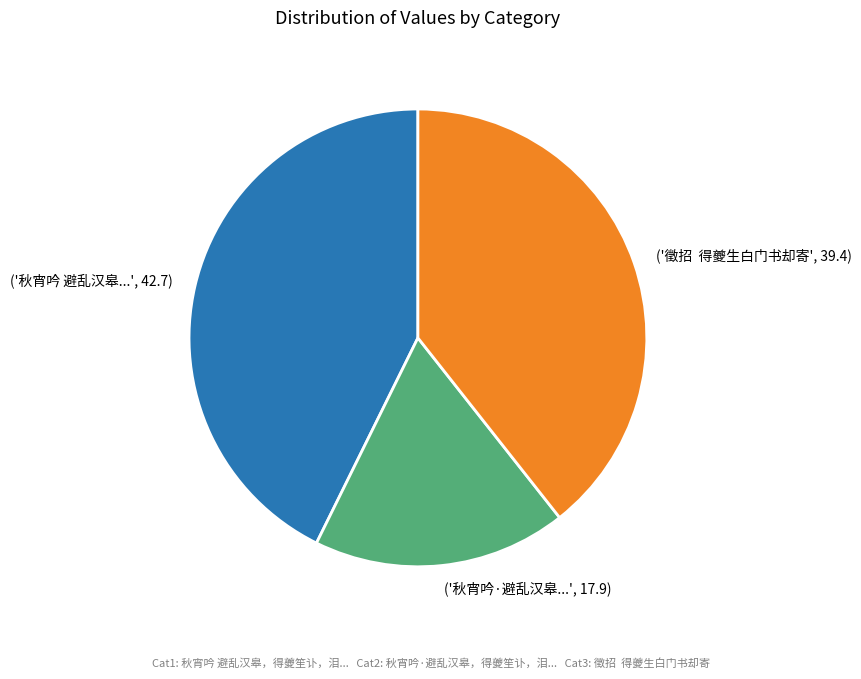

Is there any slice that represents more than half of the pie?

No